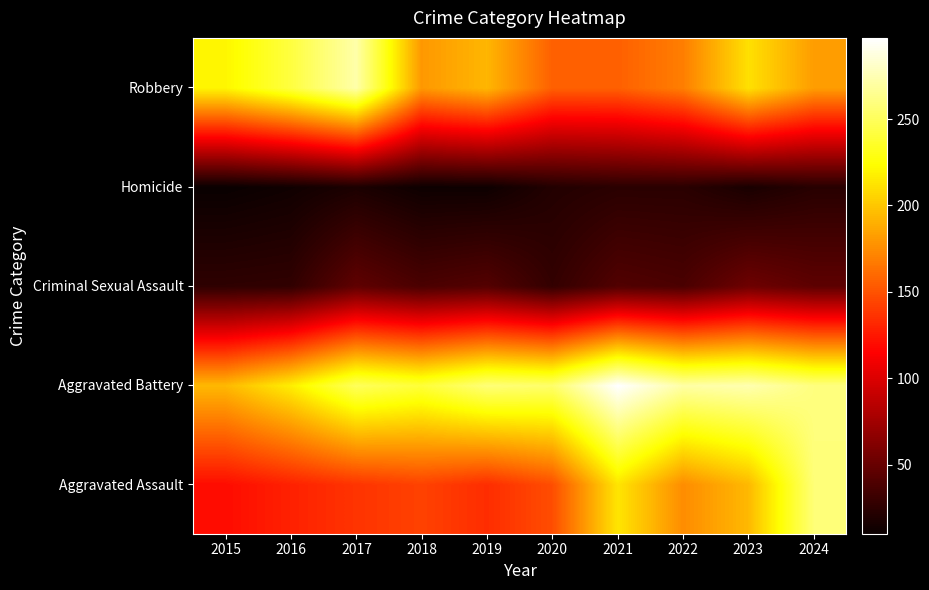

Reading left to right, what are all the values shown in this chart?

Aggravated Assault: 2015=120	2016=129	2017=137	2018=143	2019=134	2020=148	2021=213	2022=175	2023=194	2024=258
Aggravated Battery: 2015=194	2016=217	2017=250	2018=240	2019=258	2020=254	2021=297	2022=271	2023=274	2024=260
Criminal Sexual Assault: 2015=26	2016=27	2017=47	2018=38	2019=42	2020=28	2021=41	2022=38	2023=53	2024=46
Homicide: 2015=10	2016=13	2017=18	2018=12	2019=12	2020=21	2021=24	2022=24	2023=17	2024=23
Robbery: 2015=220	2016=242	2017=272	2018=180	2019=193	2020=156	2021=156	2022=169	2023=211	2024=182